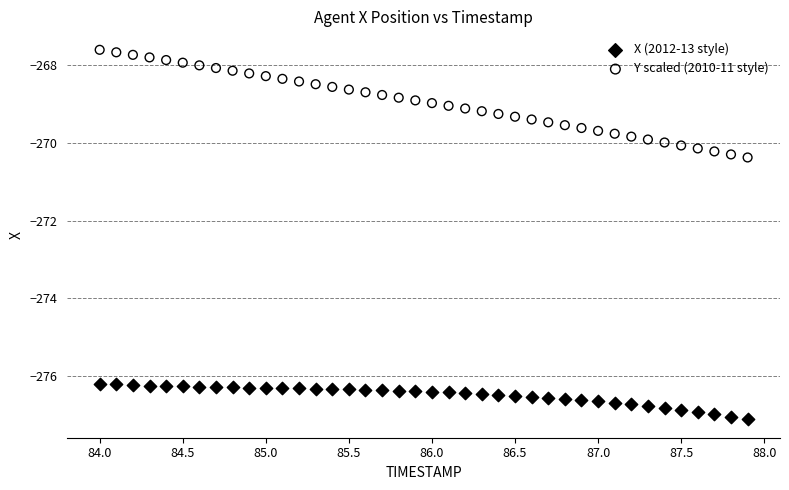

What are all the series names shown in the legend?

X (2012-13 style), Y scaled (2010-11 style)